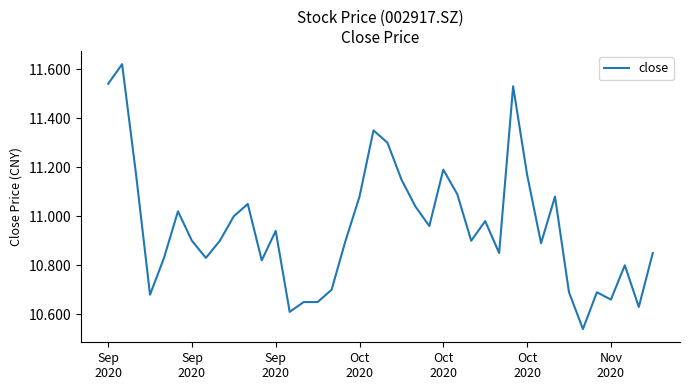

What is the difference between the maximum and minimum values?

1.1